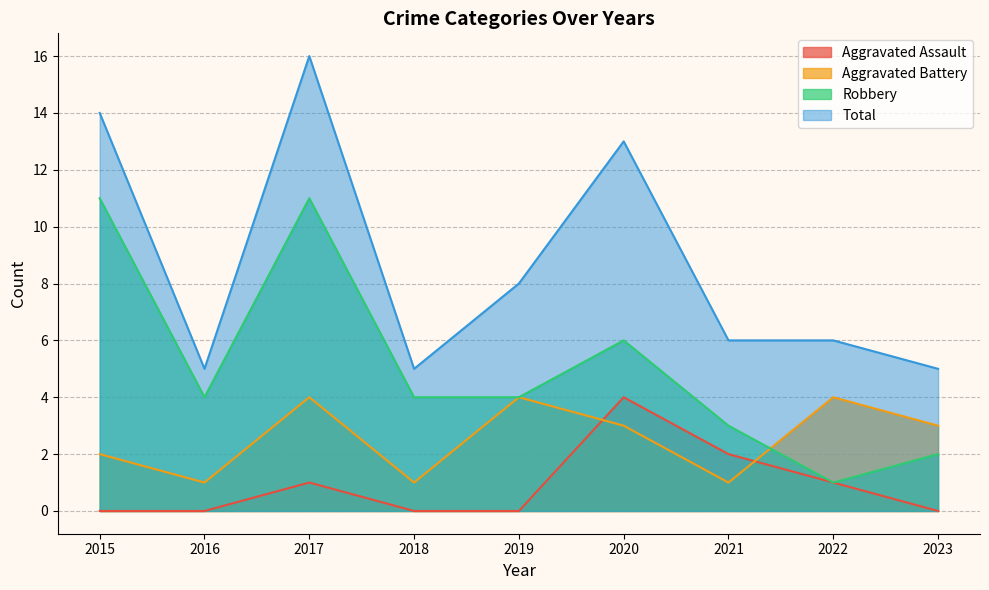

True or false: Aggravated Battery and Total intersect in this chart.

False